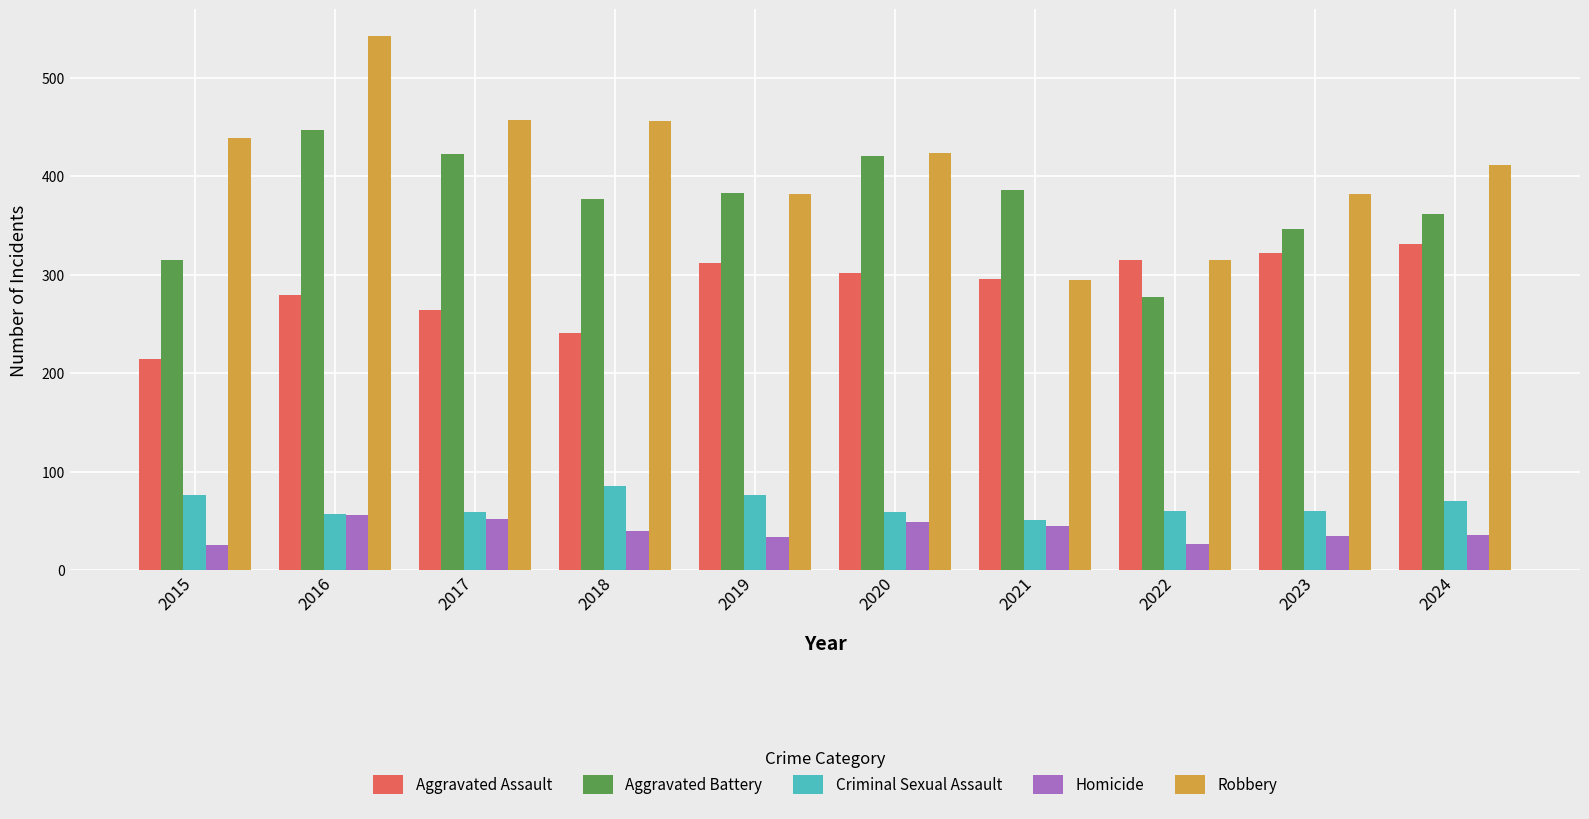

What value does the Robbery series have at 2020, to the nearest 50?

400